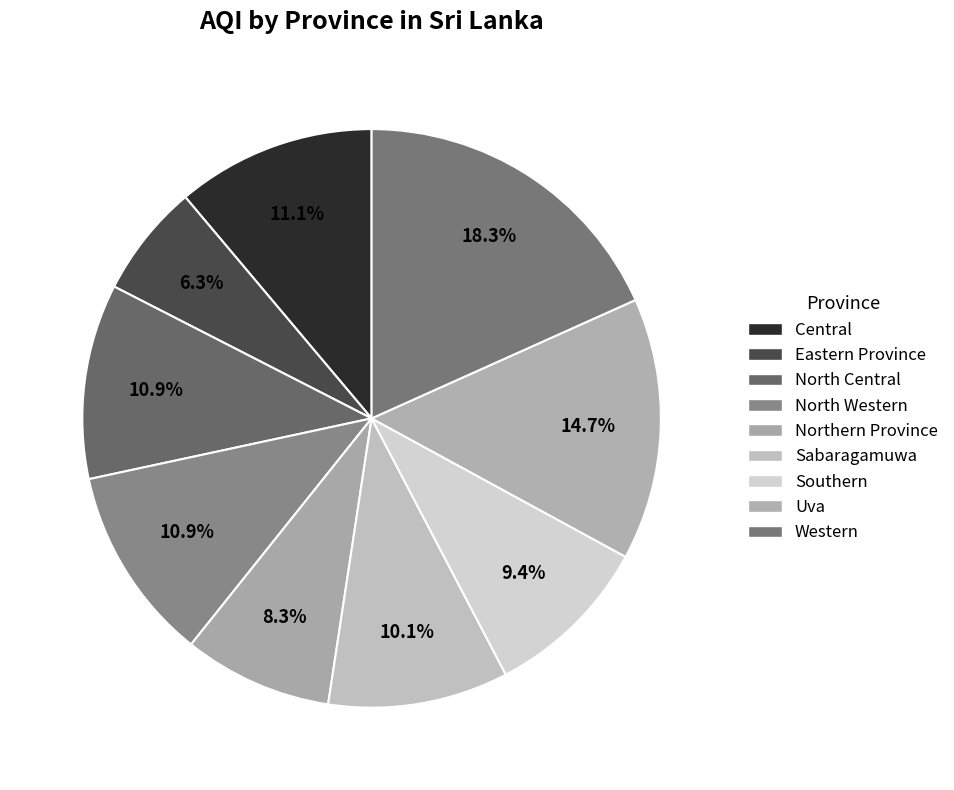

To the nearest percent, what percentage of the pie is Central?

11%